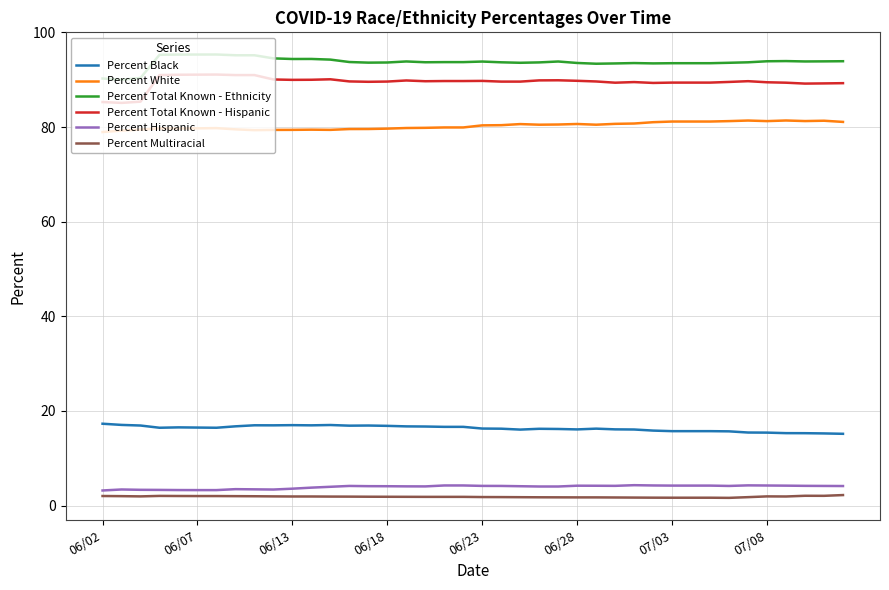

What is the greatest value displayed?

95.3